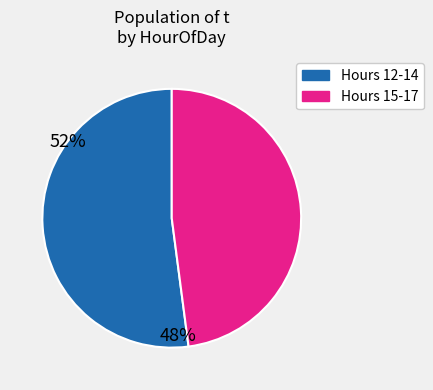

How many slices are in this pie chart?

2